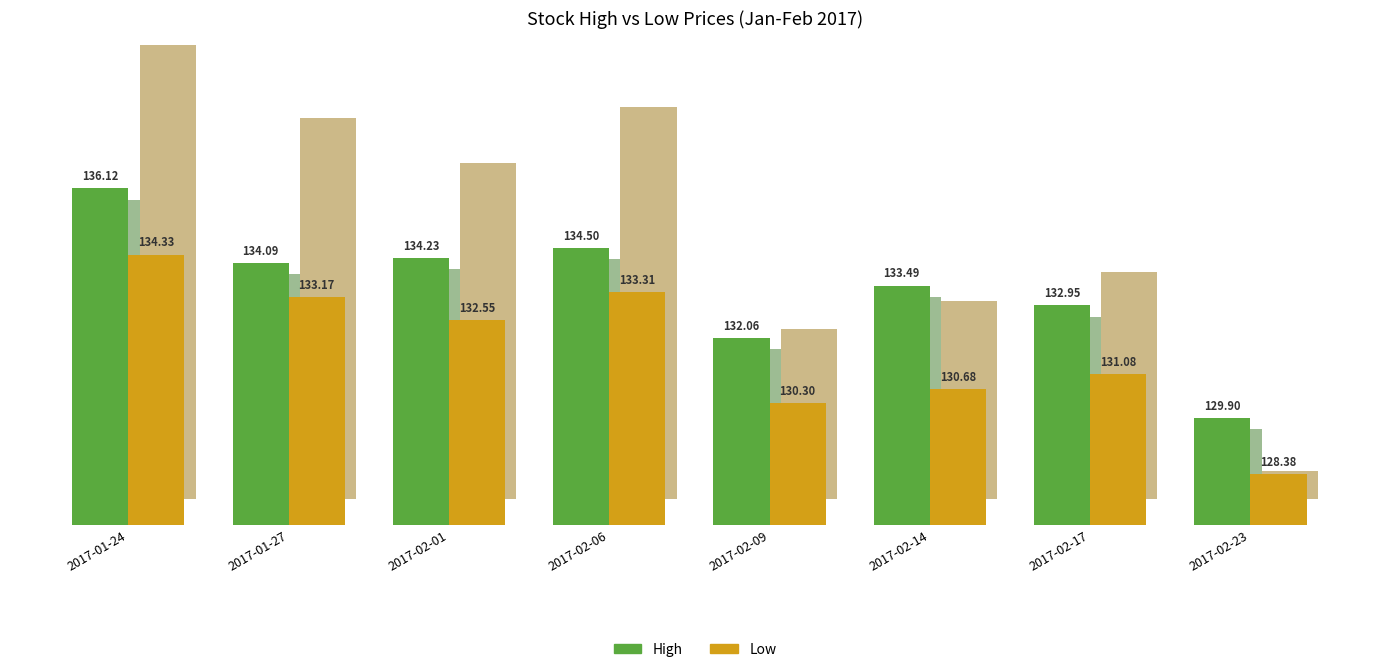

How many distinct data groups are displayed?

2